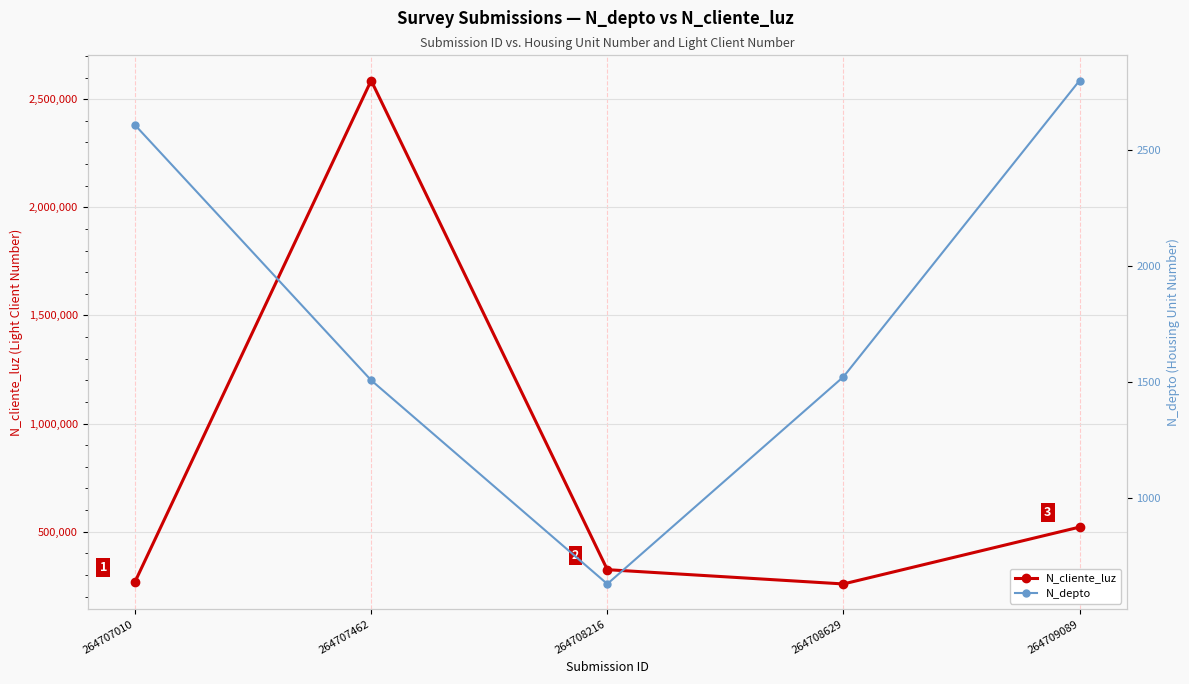

In N_depto, how many points are lower than both neighbors (excluding endpoints)?

1